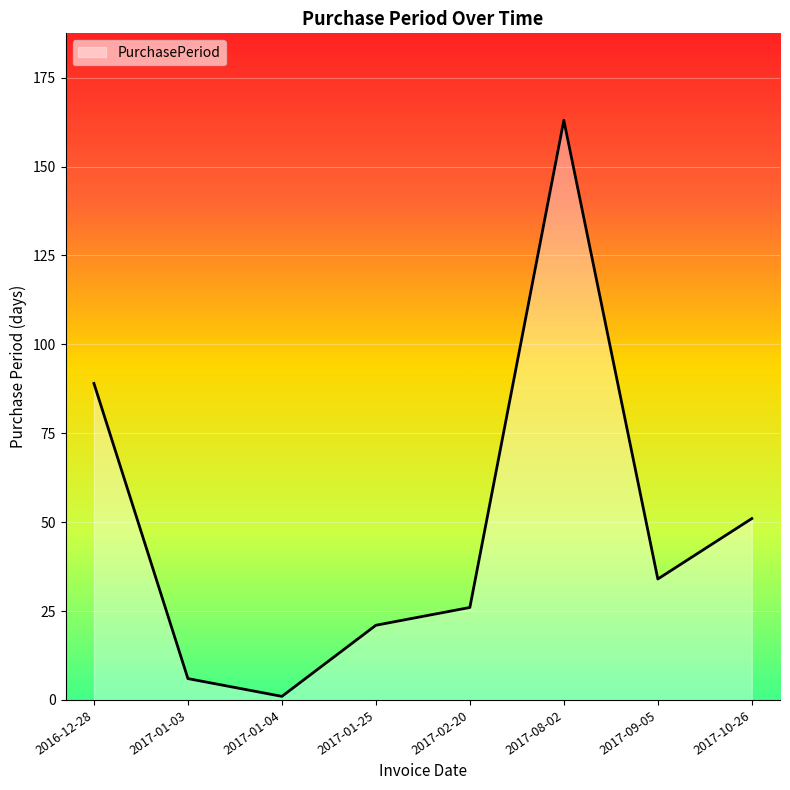

How many lines are shown in the chart?

1